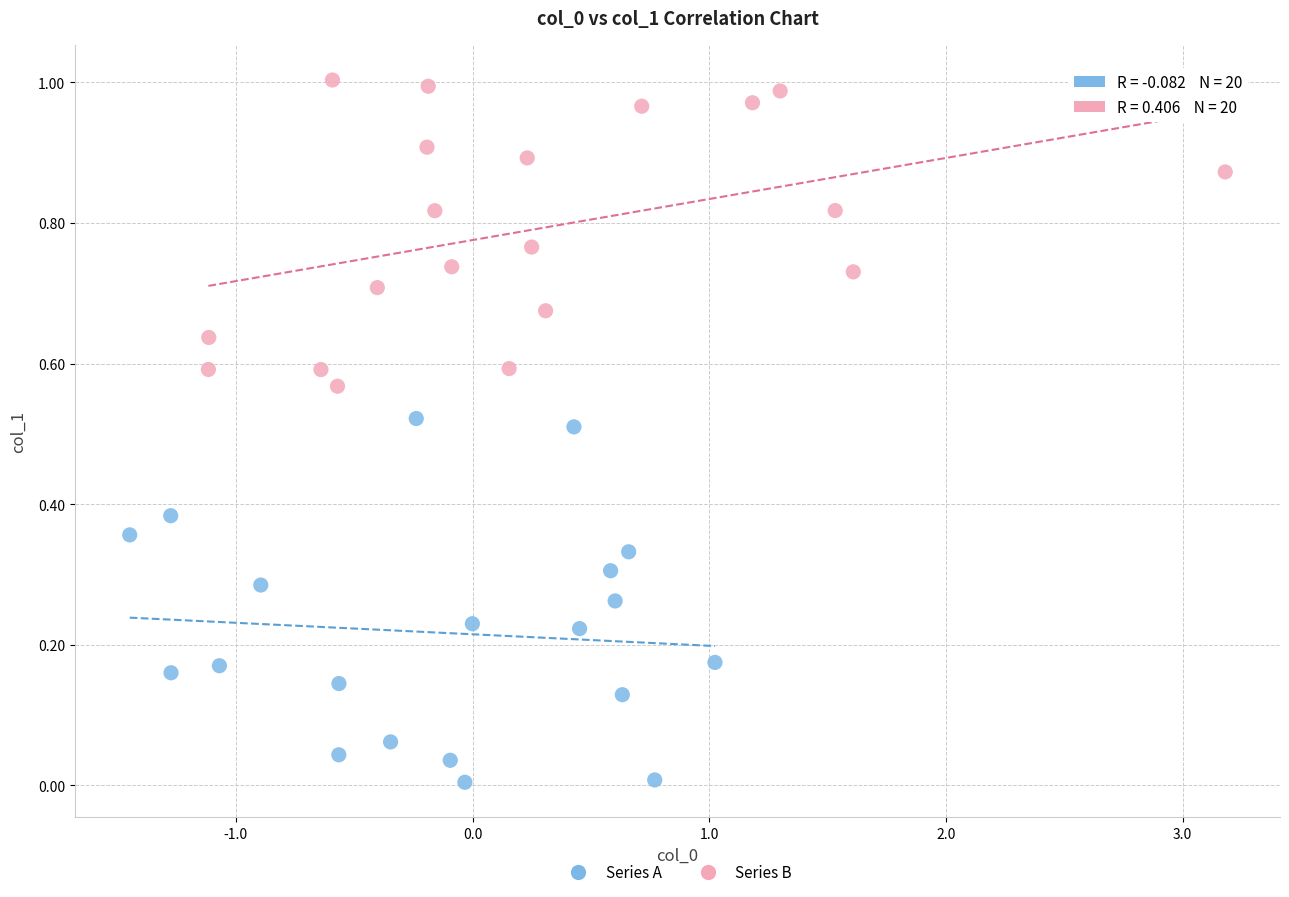

Which series has the largest Y range (max minus min)?

Series A